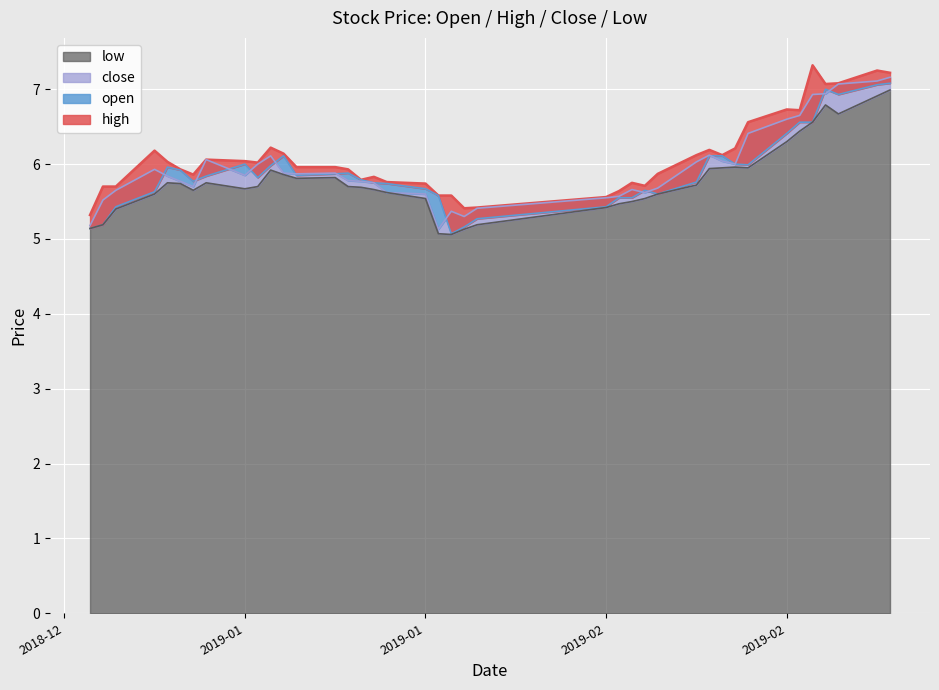

What position from the left is 2019-01-23?

16